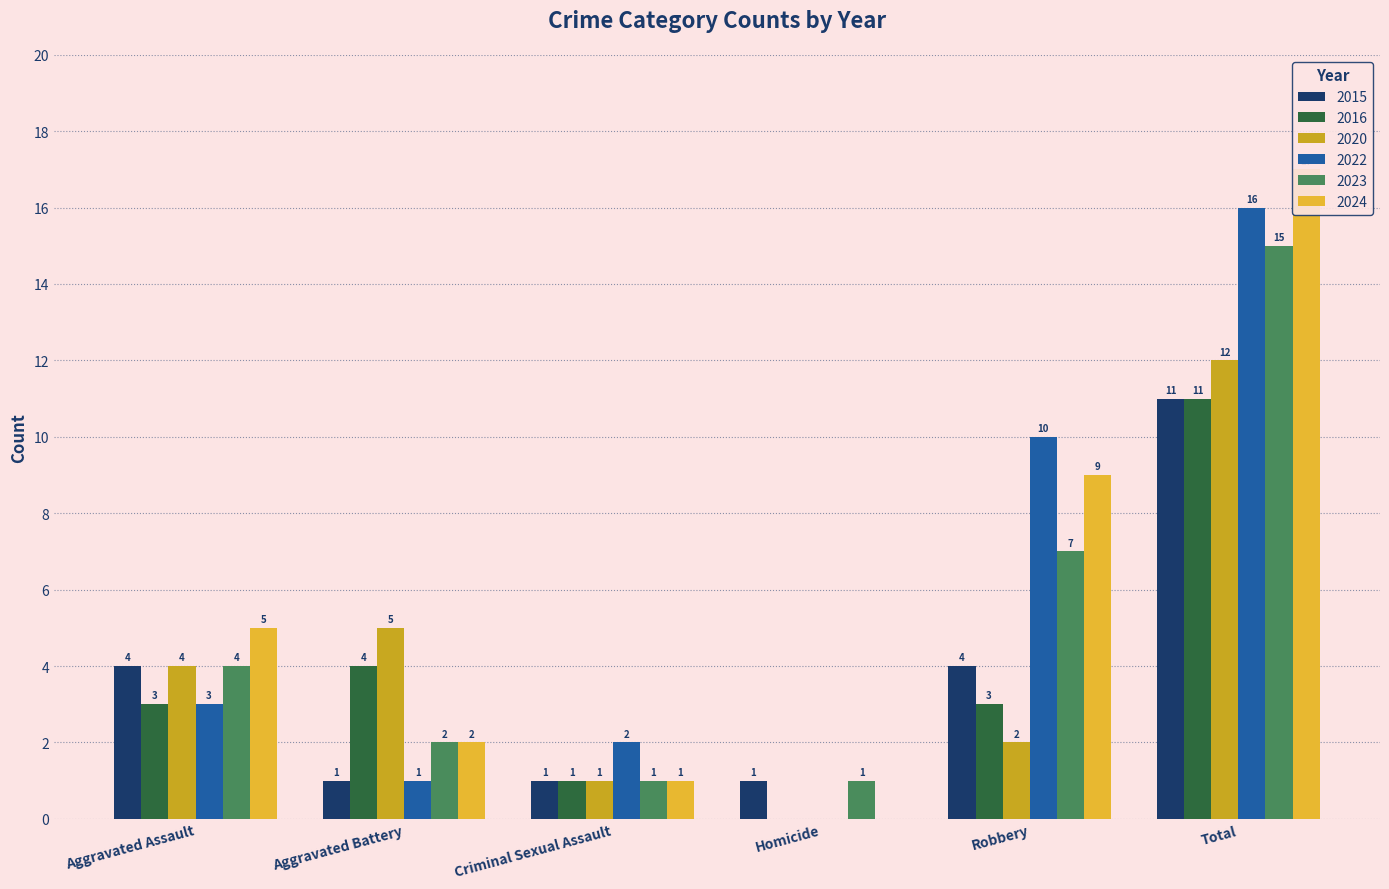

What is the difference between the maximum and second lowest values in the 2015 series?

10